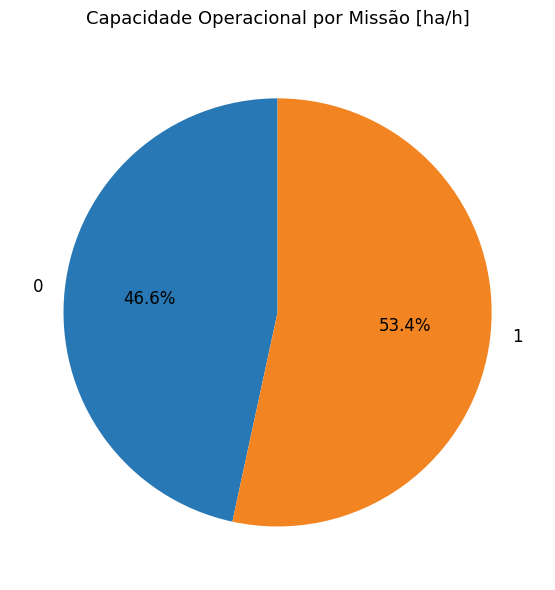

Is it true that 0 is 55% of the pie?

False